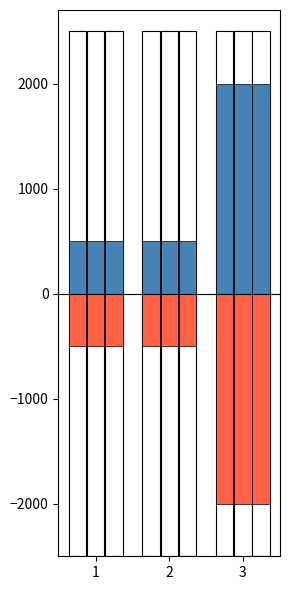

Which category has the highest value in the Borough Code 1 series?

3